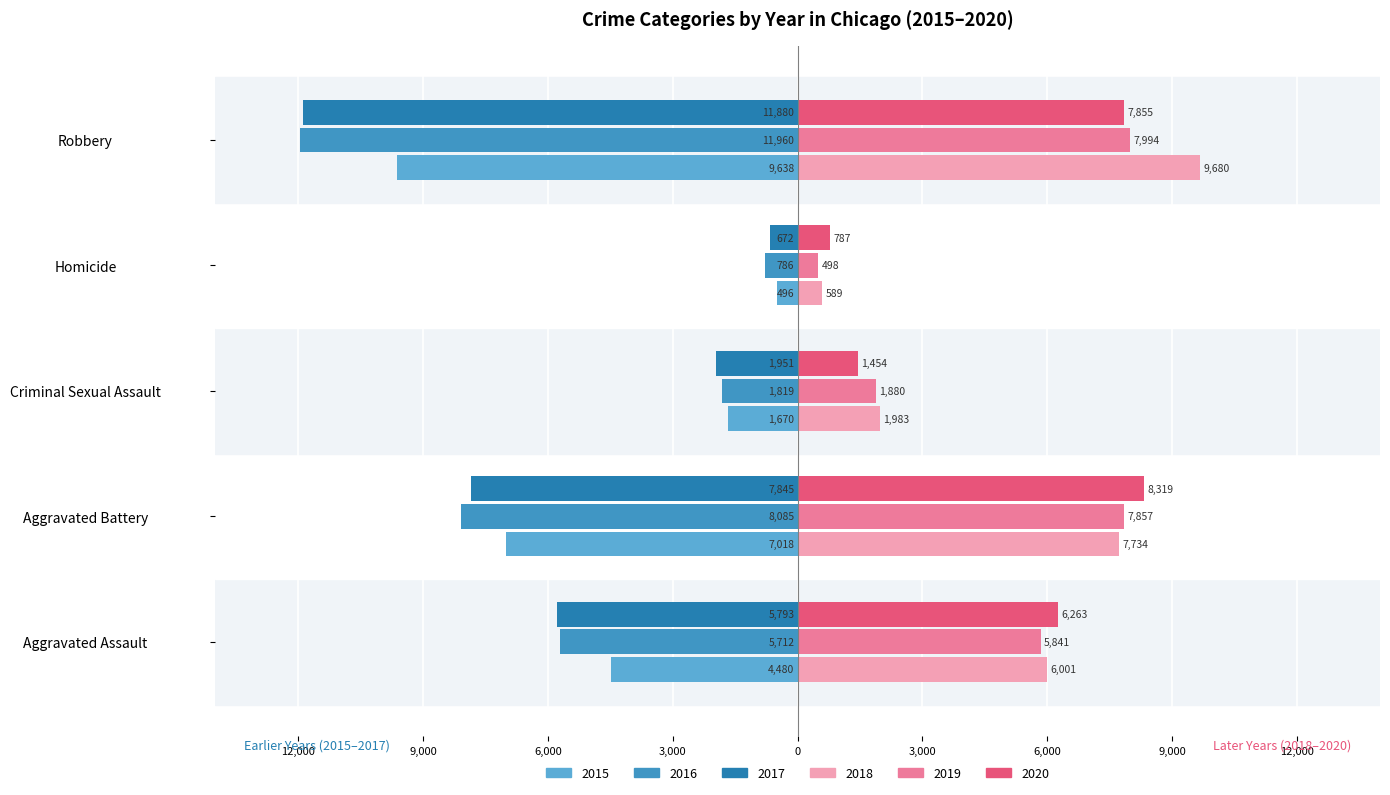

What are all the series names shown in the legend?

2015, 2016, 2017, 2018, 2019, 2020